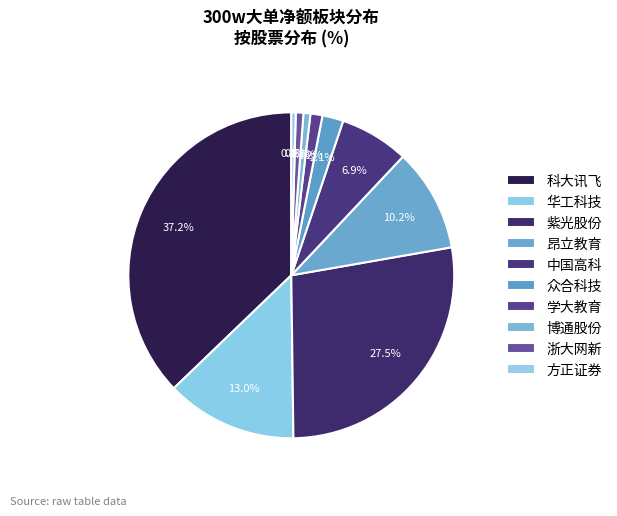

Combined, do 中国高科 and 紫光股份 account for over 50%?

No